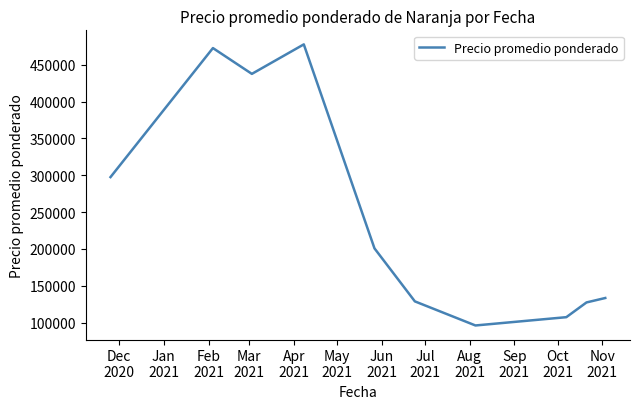

What is the difference between the maximum and minimum values?

381250.0